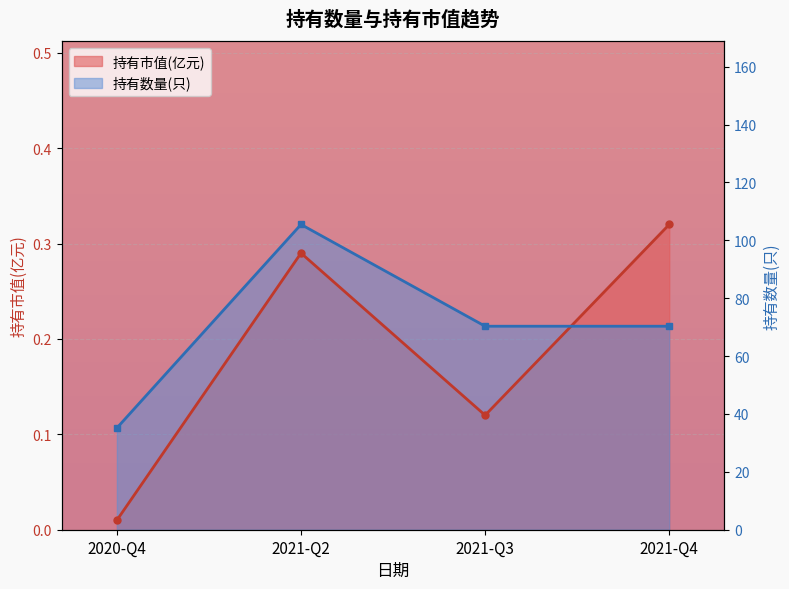

True or false: 持有数量(只) has a value of 0.0 at 2020-Q4.

False